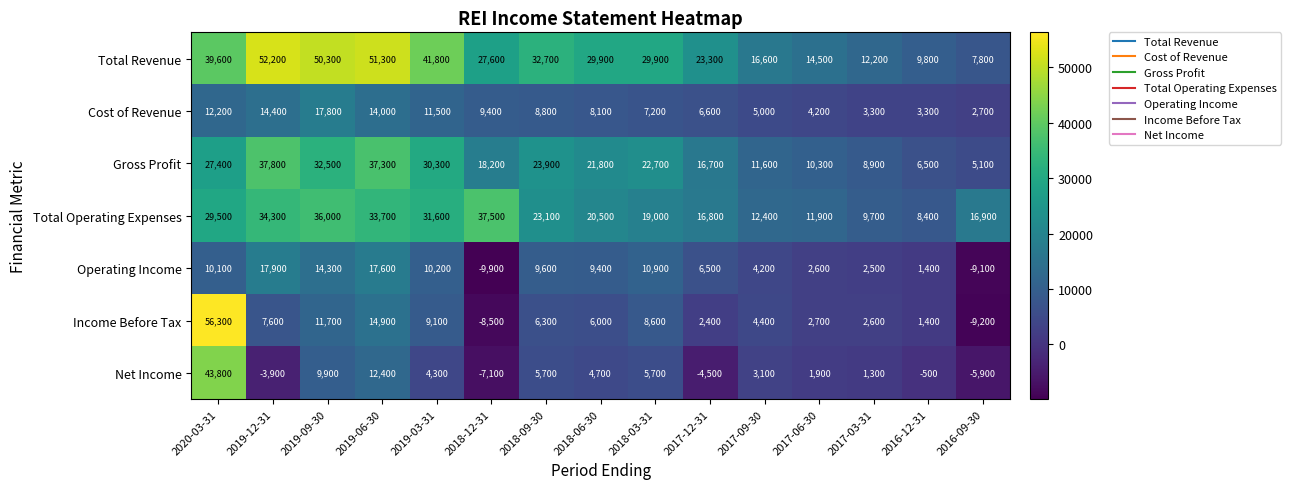

Which label corresponds to the largest value in the chart?

2020-03-31